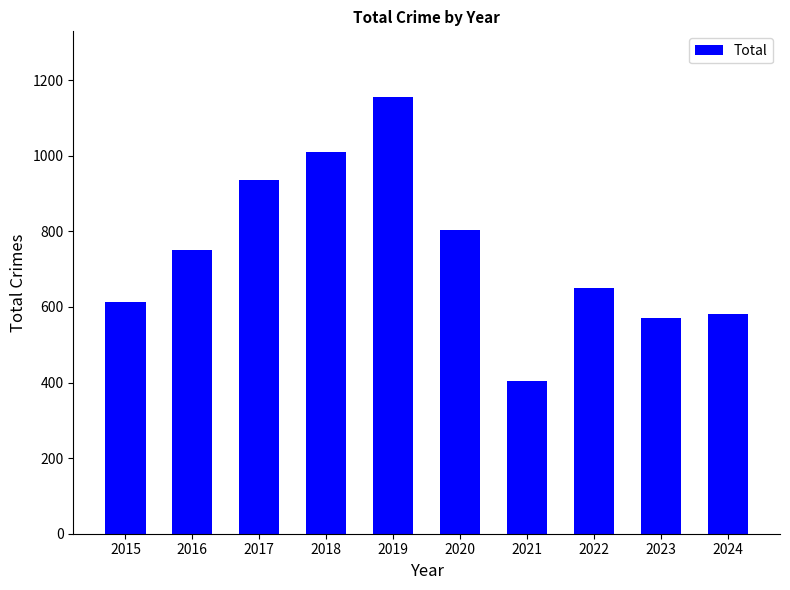

What is the approximate value at 2024, to the nearest 10?

580